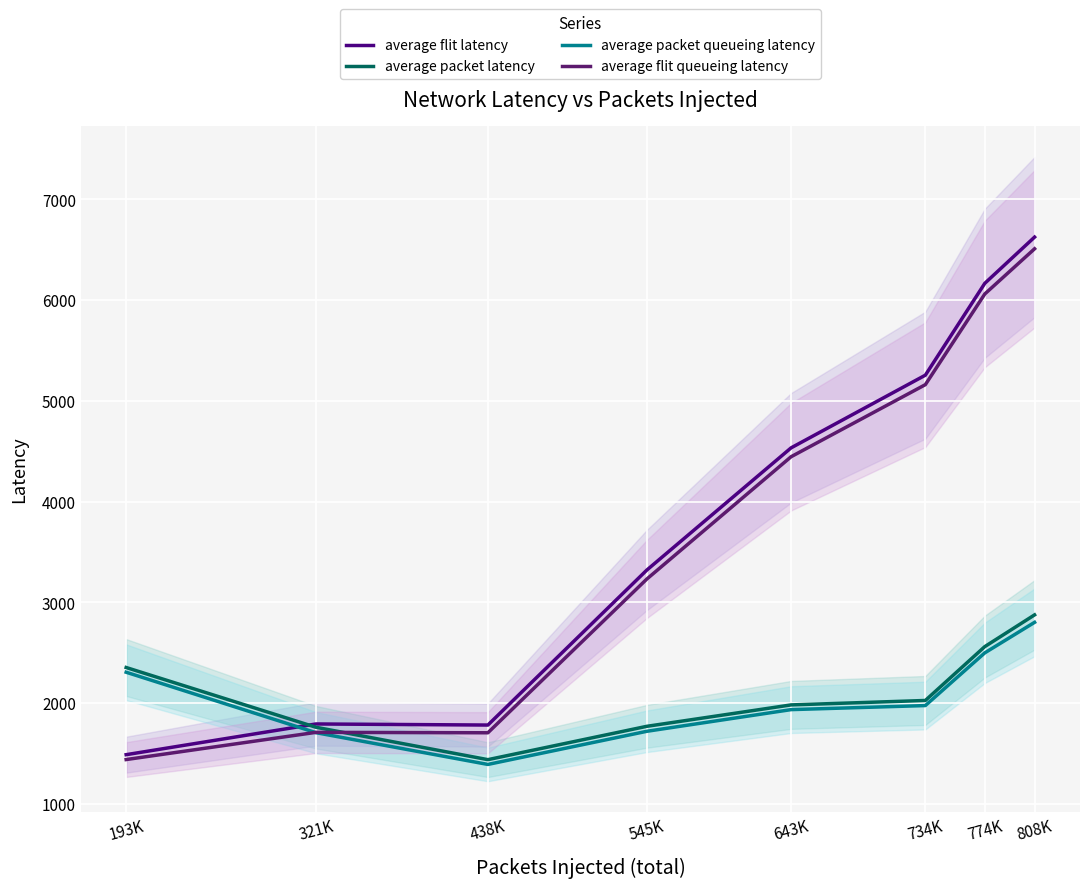

At which label does average packet latency reach its minimum?

438K